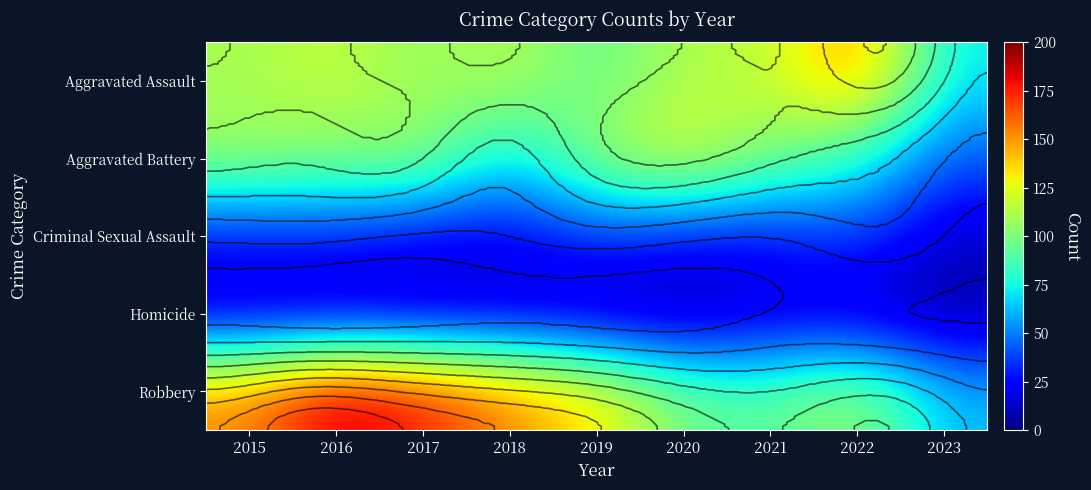

At which category does the chart reach its peak across all series?

2016